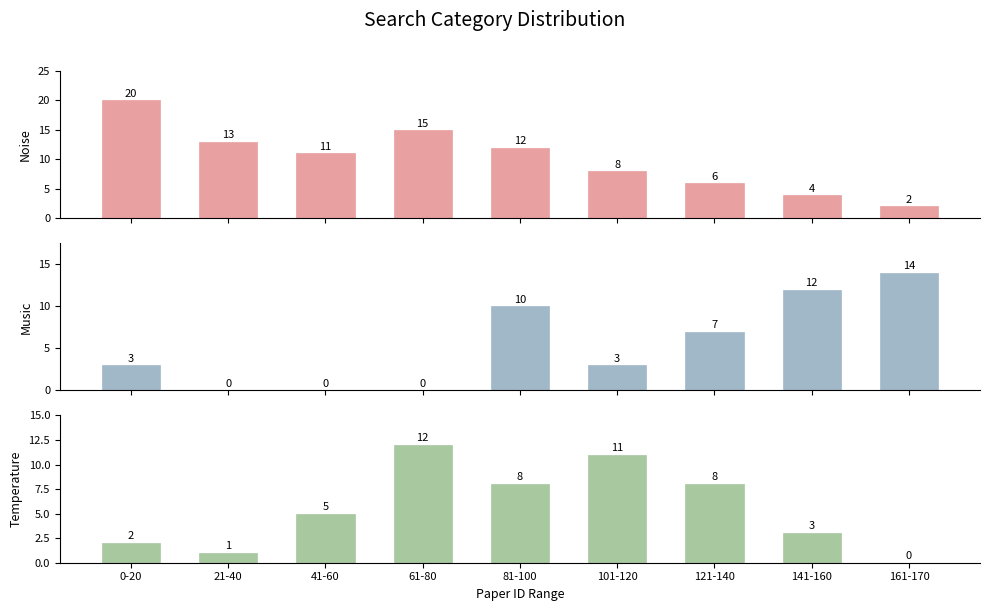

What is the difference between the second highest and second lowest values in the Noise series?

11